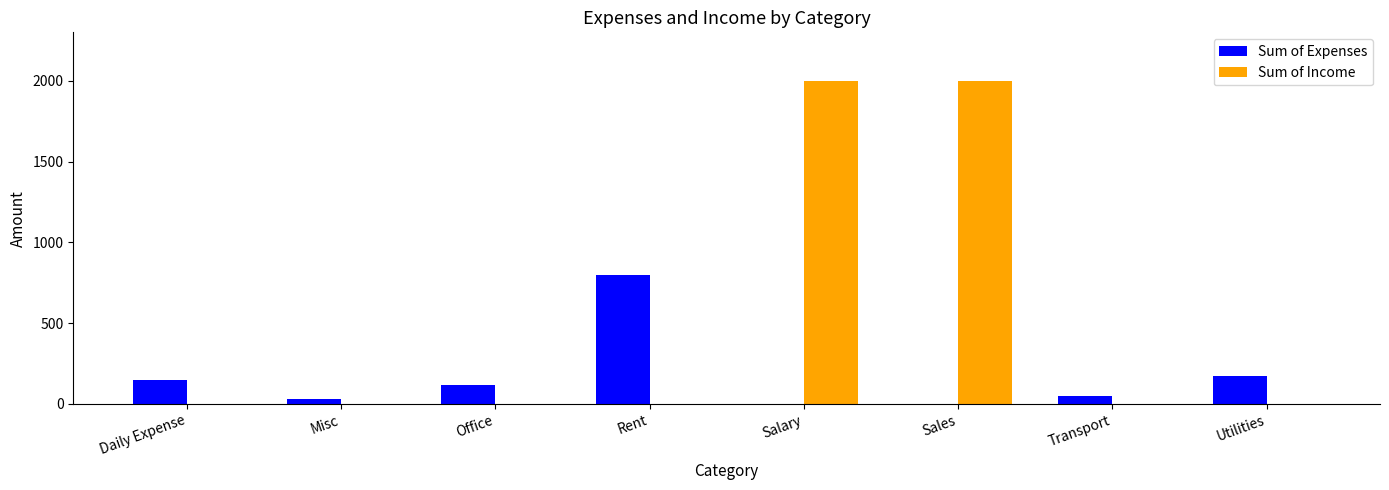

Are the bars horizontal?

No